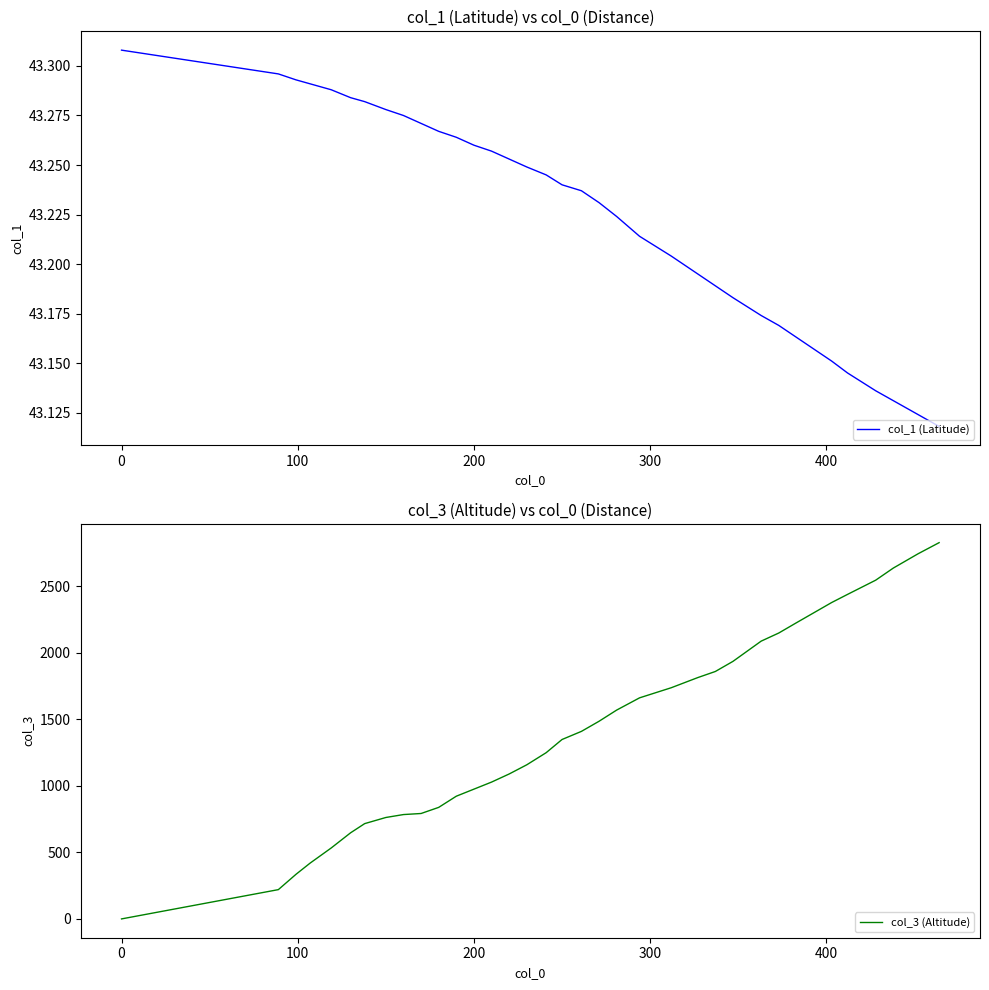

Which series has the widest spread of values?

col_3 (Altitude)